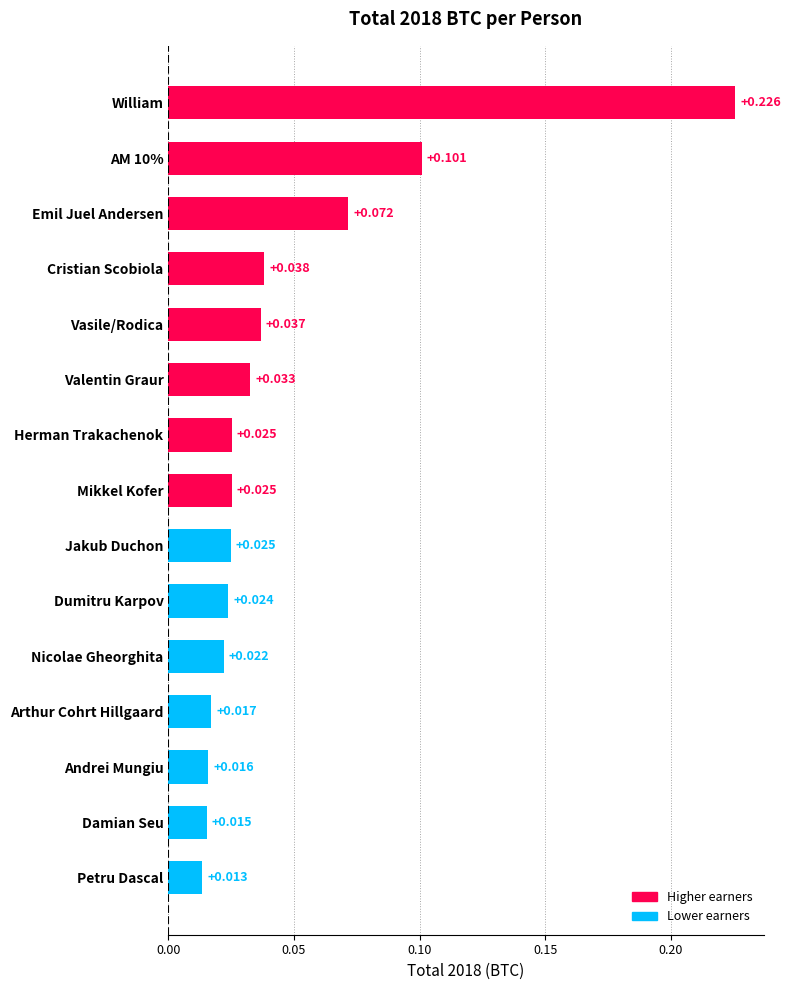

Which category has the highest value across all series?

William